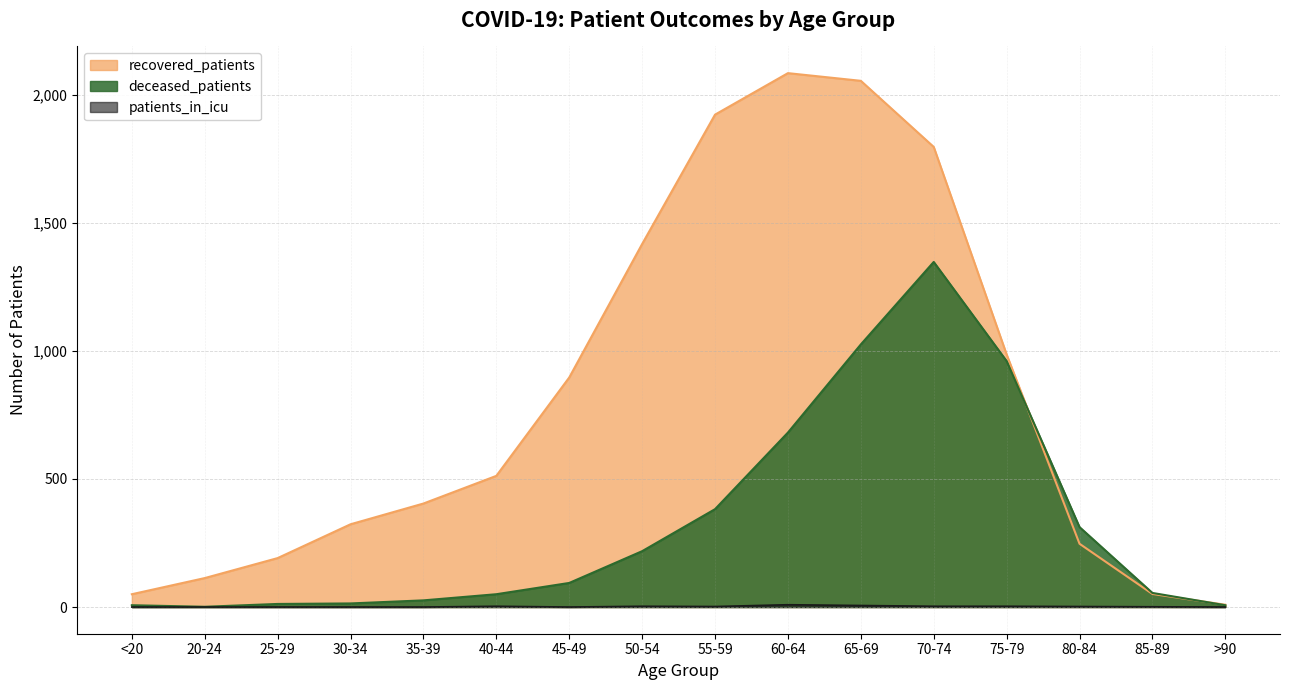

At which label does deceased_patients first exceed 94?

50-54